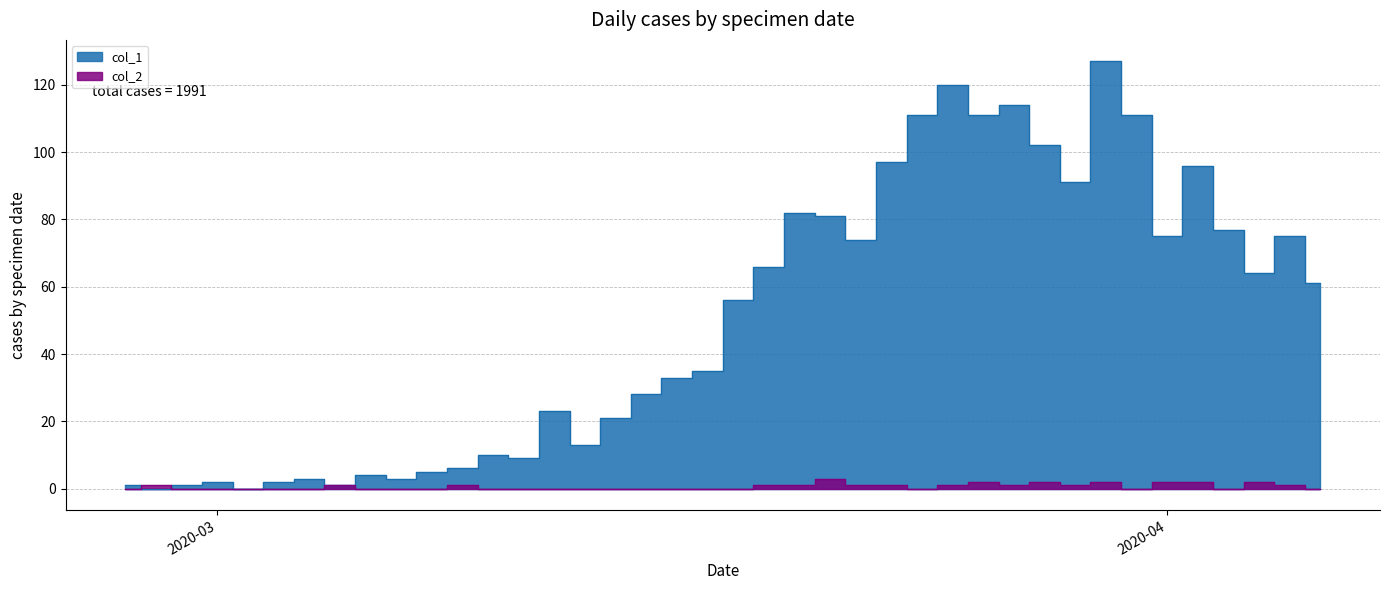

Does the chart display data point markers on the line(s)?

No